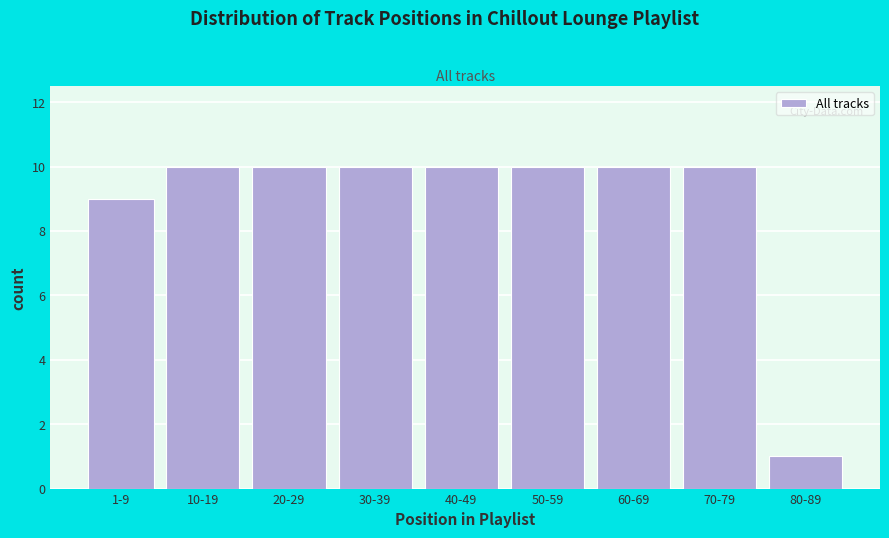

Reading right to left, list all the values displayed in this chart.

1	10	10	10	10	10	10	10	9